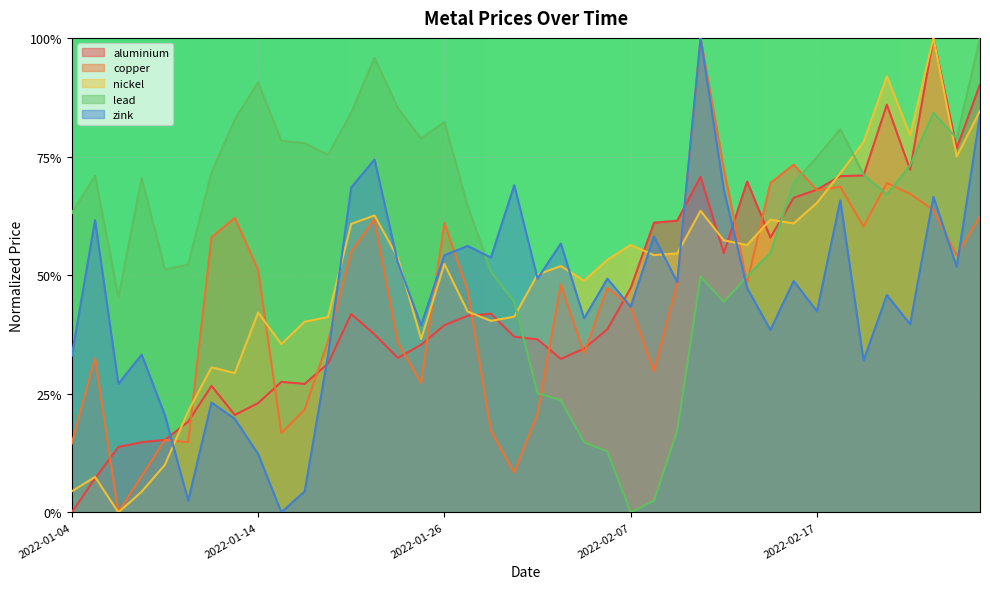

What is the label of the 12th point from the right?

2022-02-11